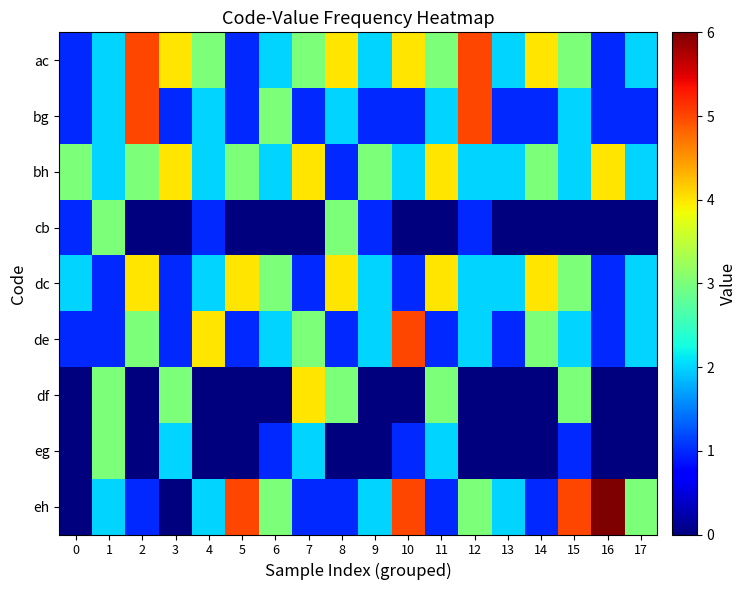

Between 3 and 11, which series saw the biggest shift?

dc